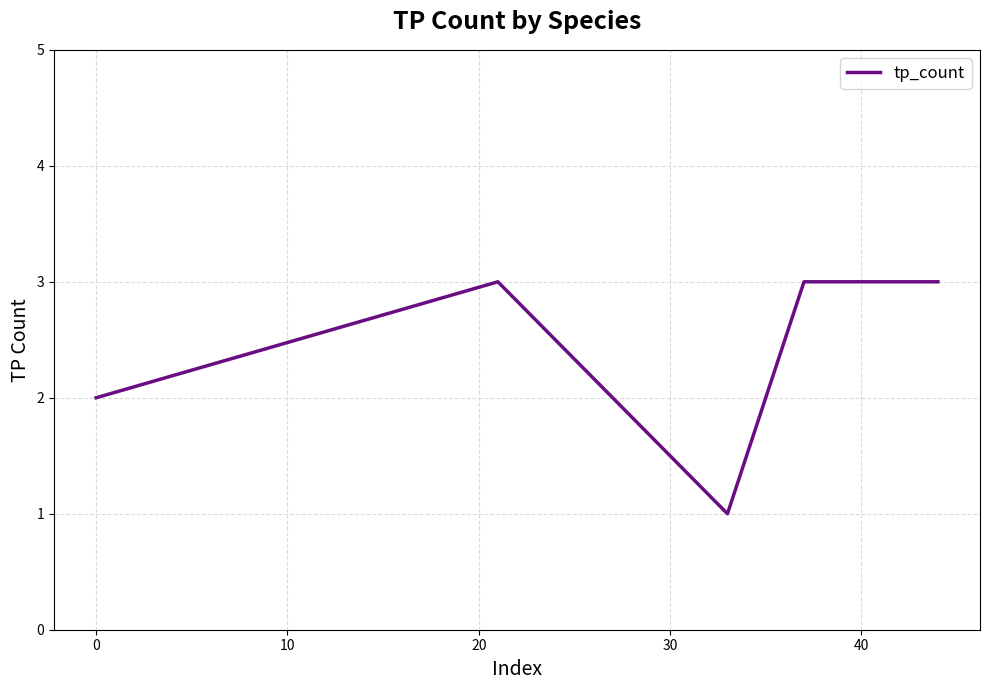

True or false: there are more than 2 points higher than both neighbors.

False